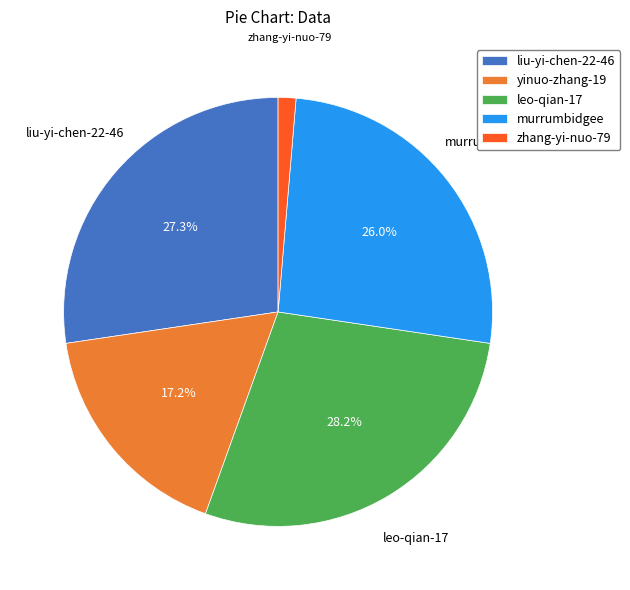

To the nearest percent, what portion does zhang-yi-nuo-79 represent?

1%